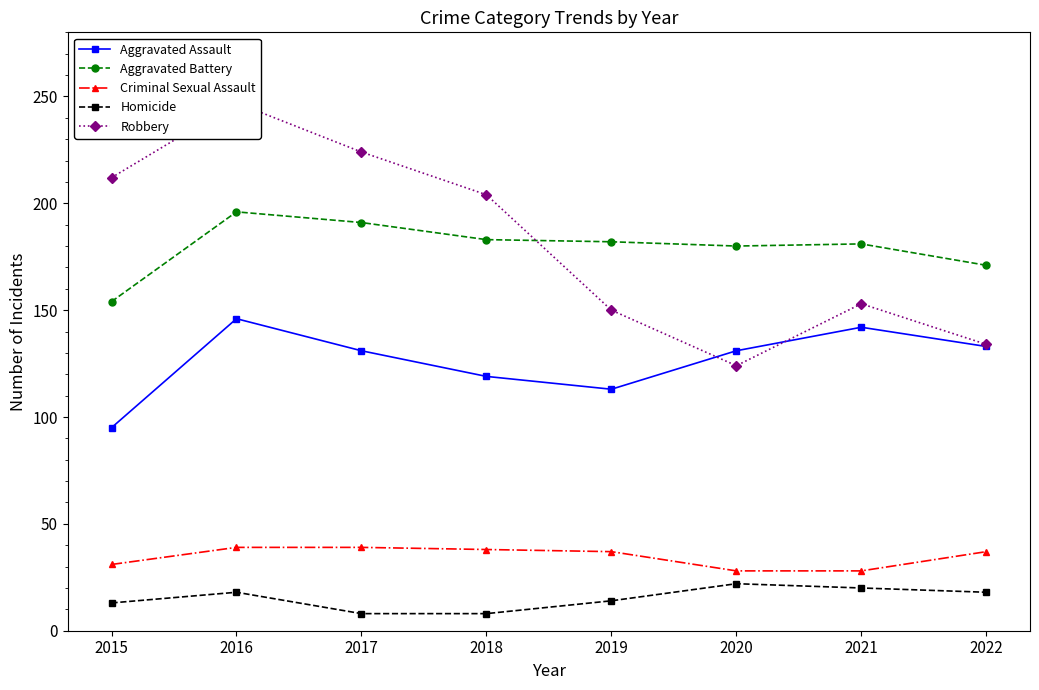

True or false: Criminal Sexual Assault and Homicide intersect in this chart.

False